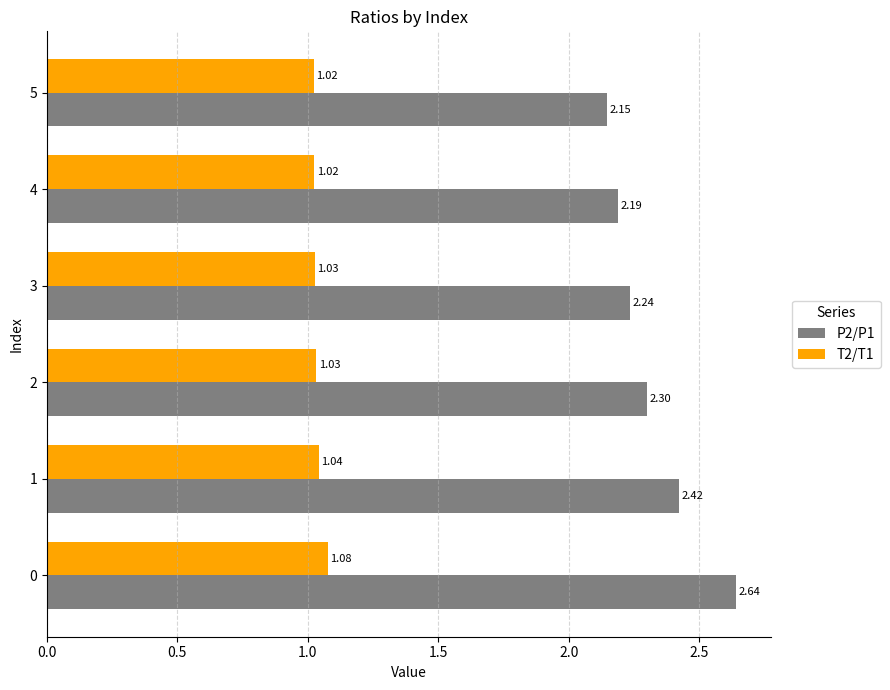

At which label is T2/T1 closest to 1?

5